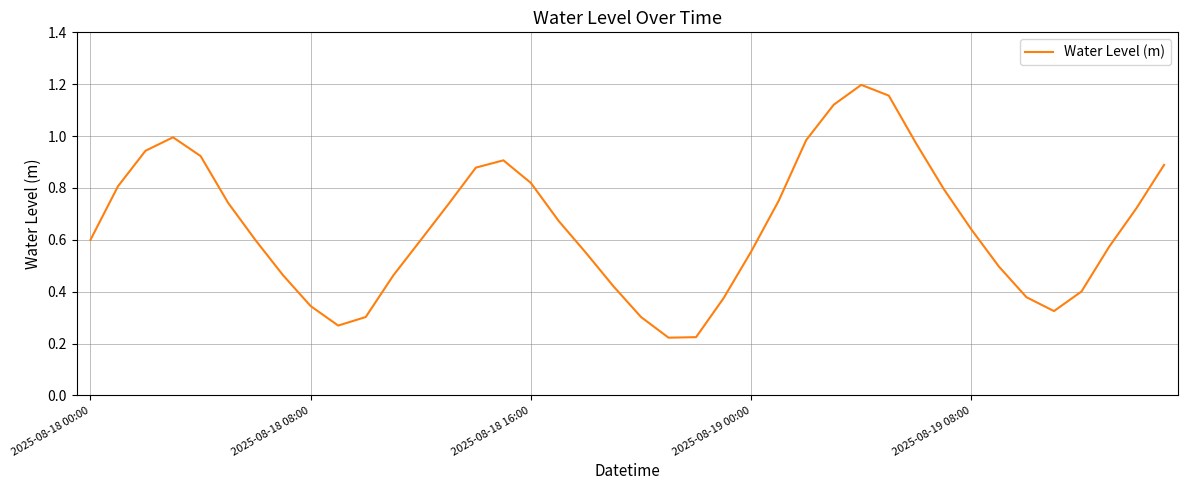

Where is the first local minimum?

9